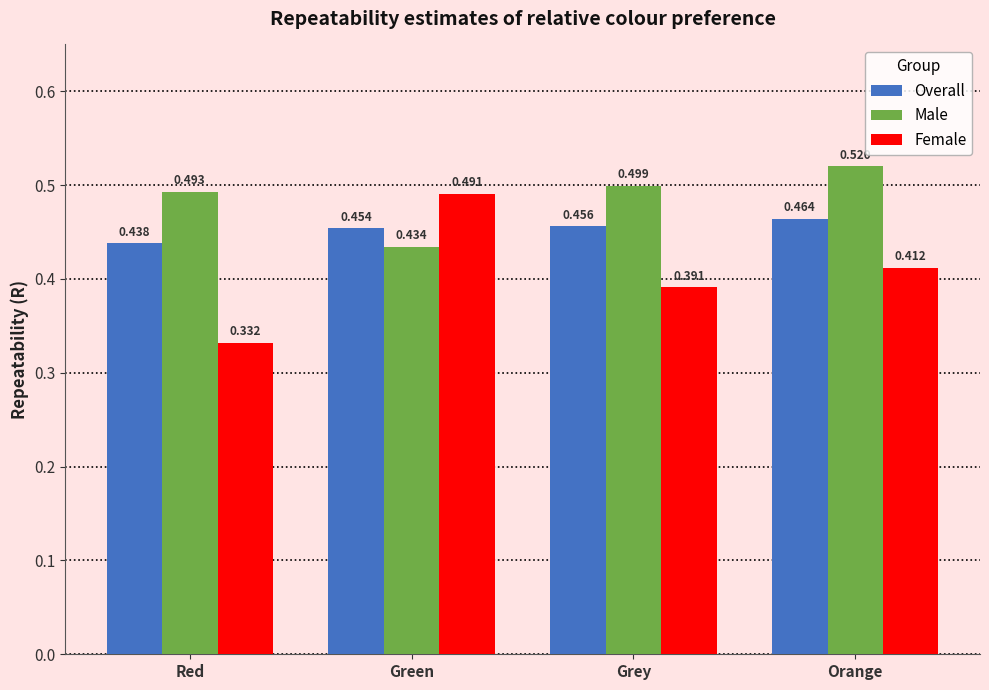

List the series in order of their overall mean, lowest first.

Female, Overall, Male